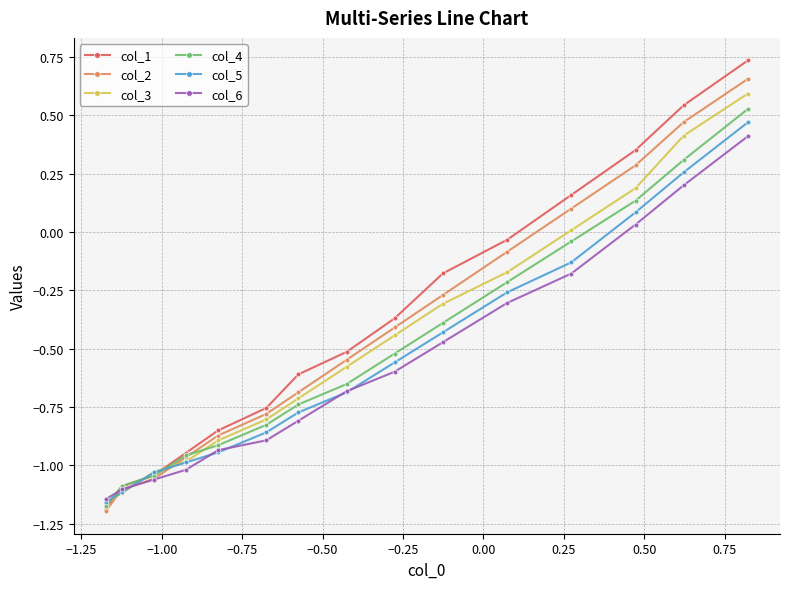

Which series has the widest spread of values?

col_1